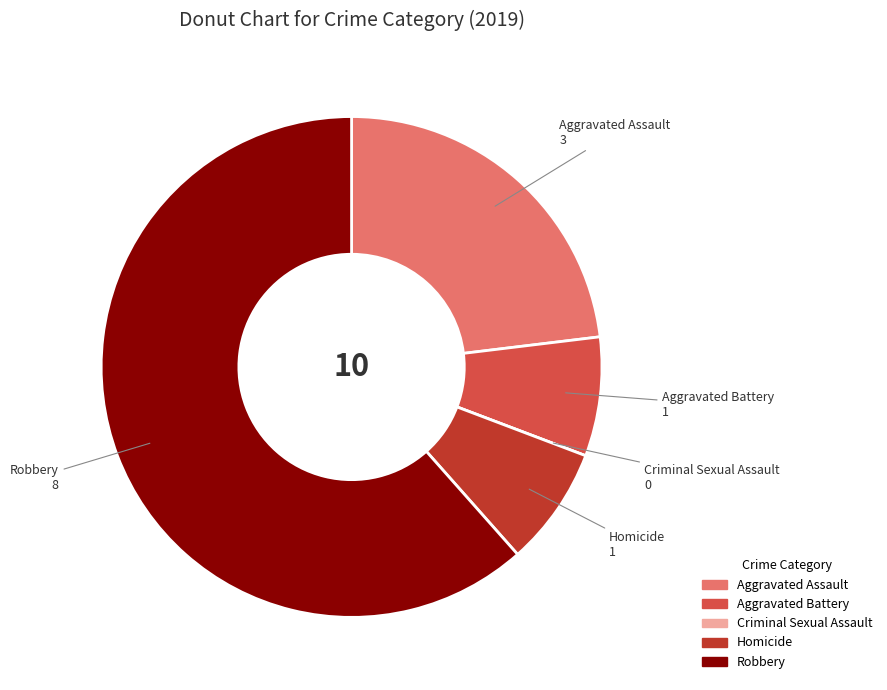

Is it true that Homicide is 1% of the pie?

False